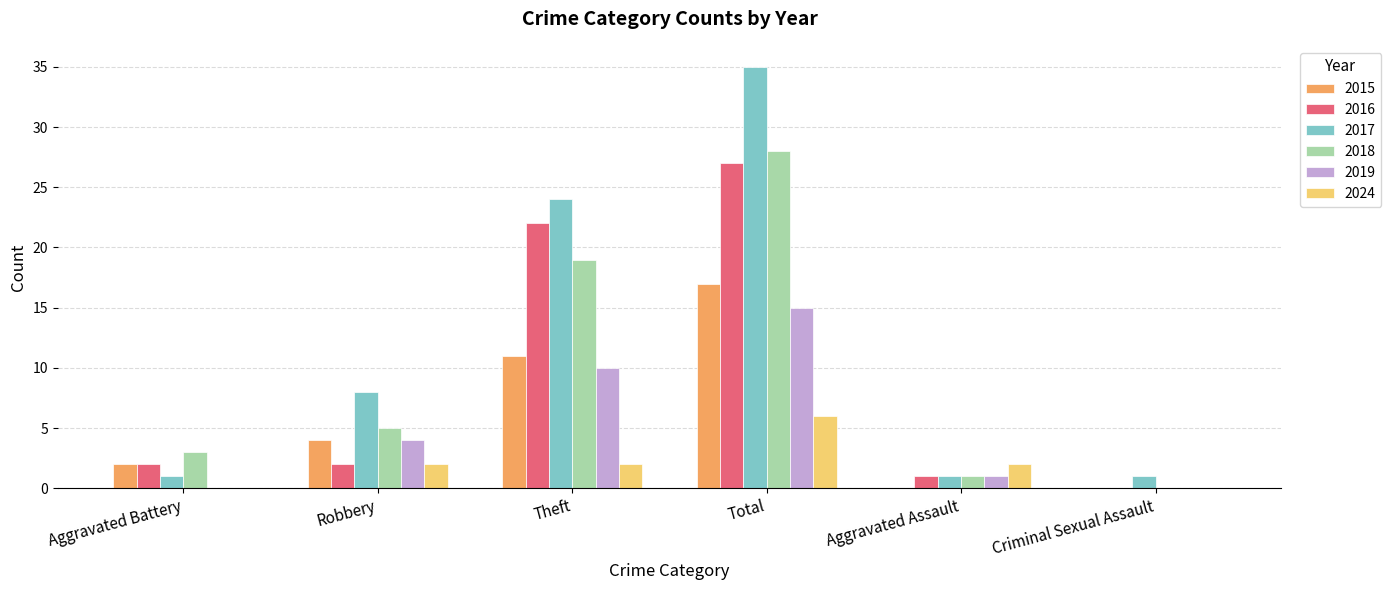

How many categories are shown in the chart?

6